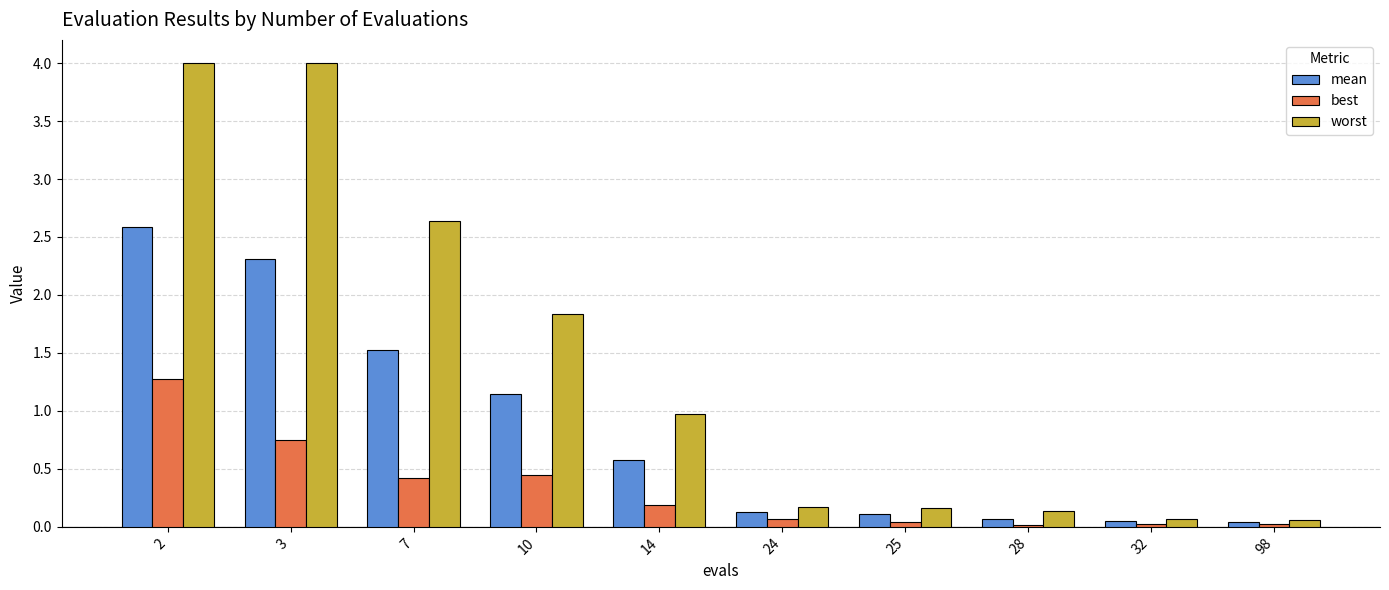

Which series changed the most between 14 and 98?

worst